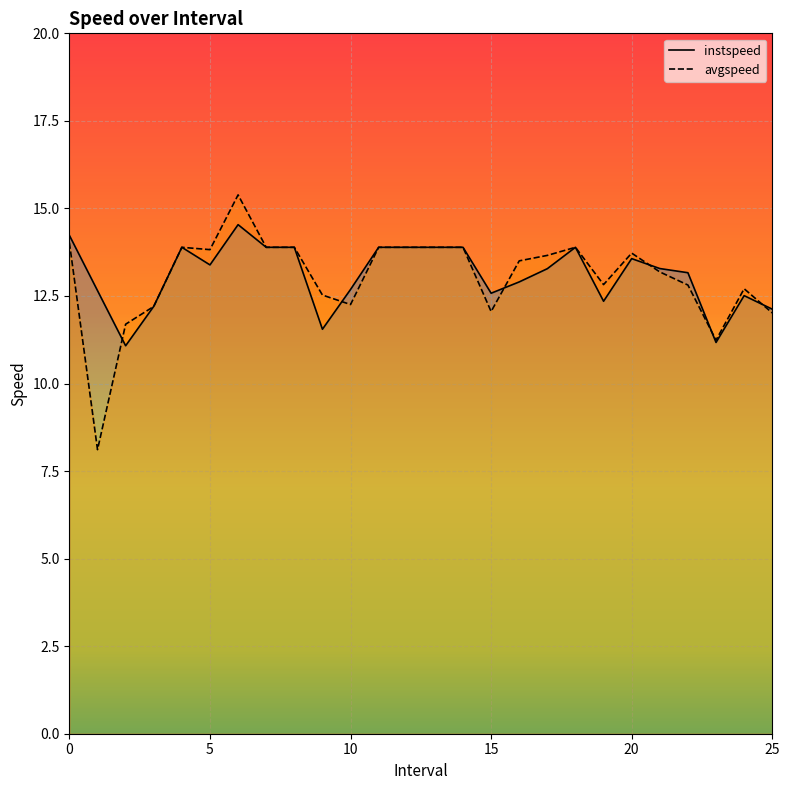

Where is instspeed nearest to the value 12?

25.0